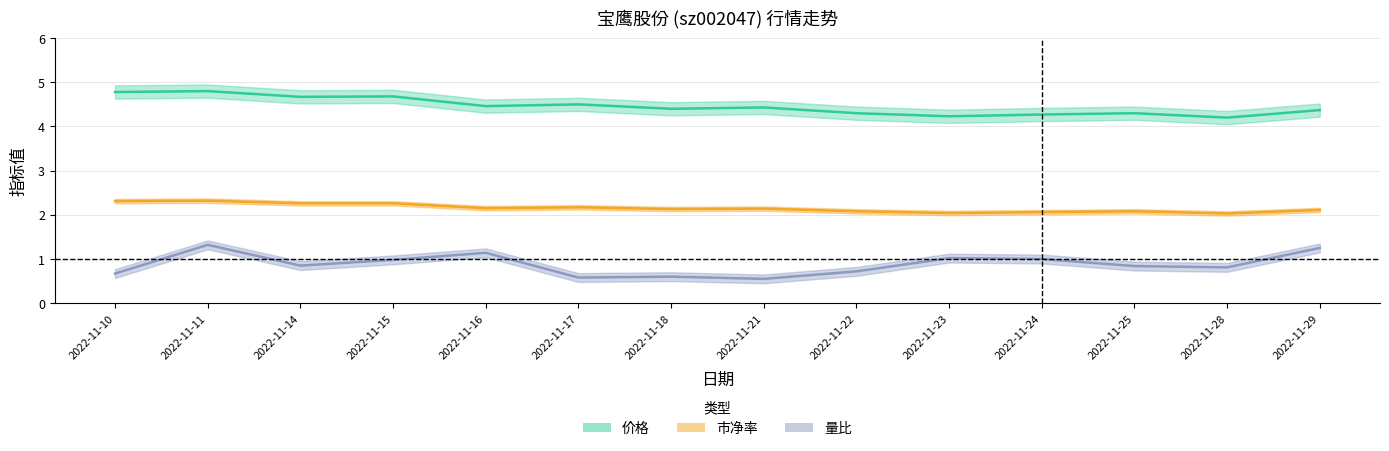

True or false: 市净率 and 价格 intersect in this chart.

False